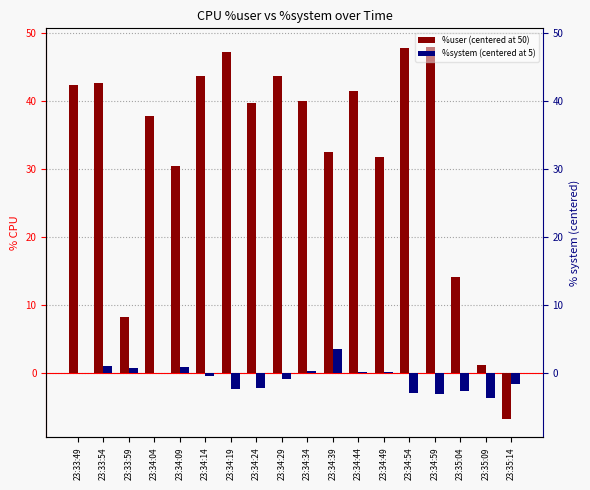

What are all the series names shown in the legend?

%user (centered at 50), %system (centered at 5)